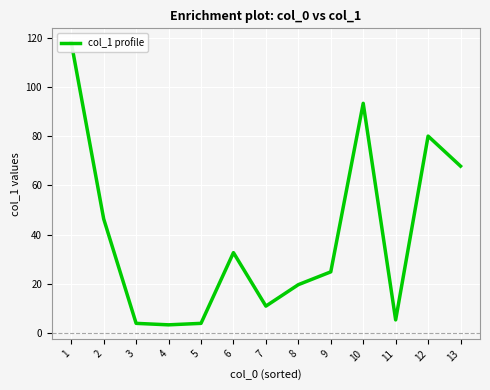

How many lines are shown in the chart?

1